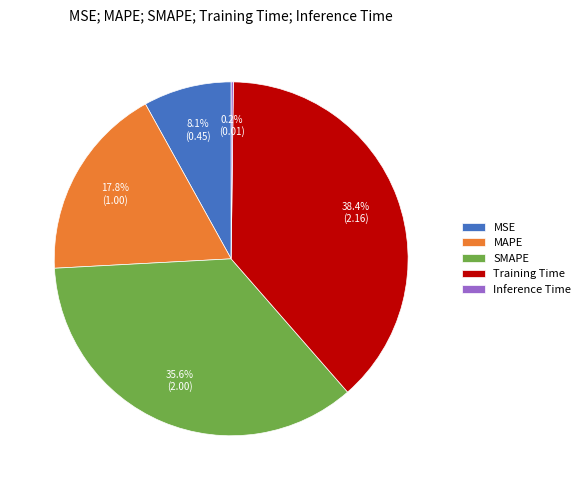

Is there a majority slice in this chart?

No